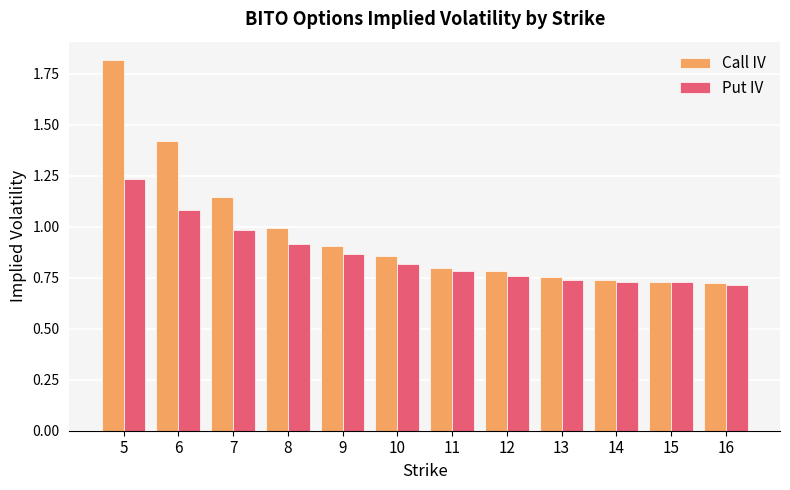

Which category has the highest value across all series?

5